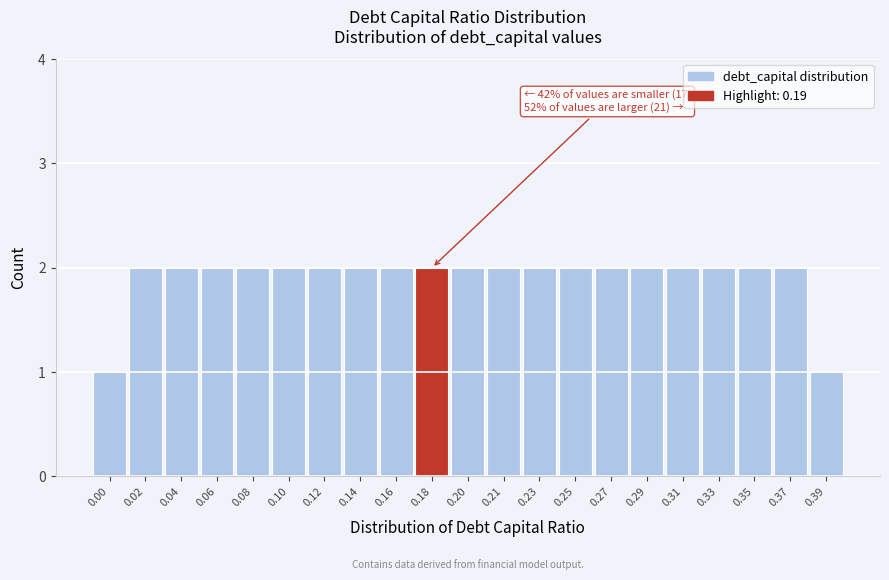

Reading left to right, extract all data points from this chart.

1	2	2	2	2	2	2	2	2	2	2	2	2	2	2	2	2	2	2	2	1